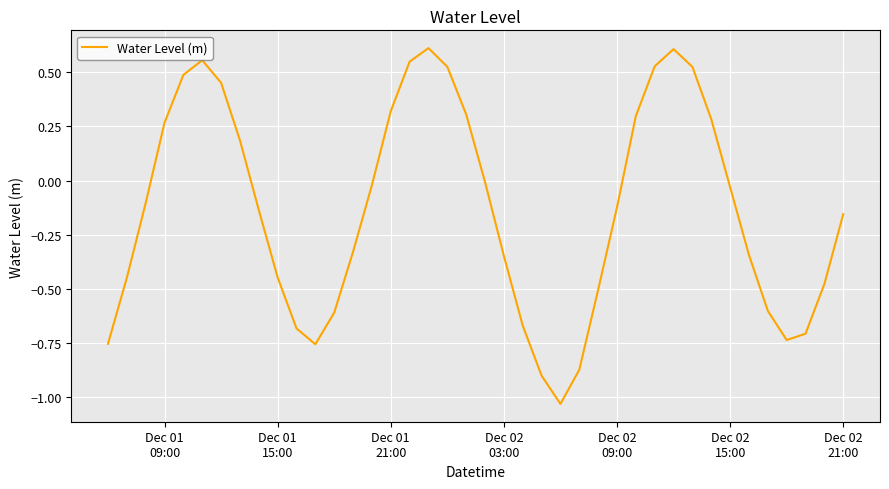

How many points are higher than both their immediate neighbors (excluding endpoints)?

3